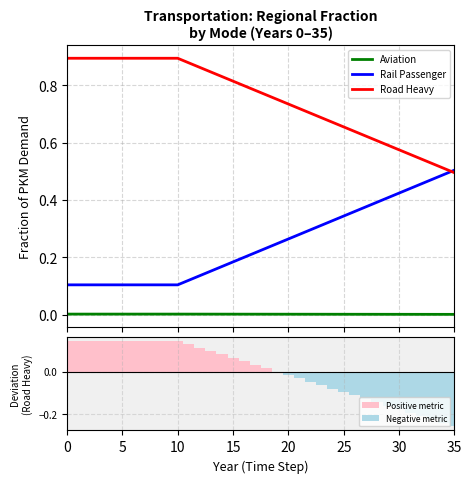

List the series in order of their peak value, highest first.

Road Heavy, Rail Passenger, Positive metric, Aviation, Negative metric